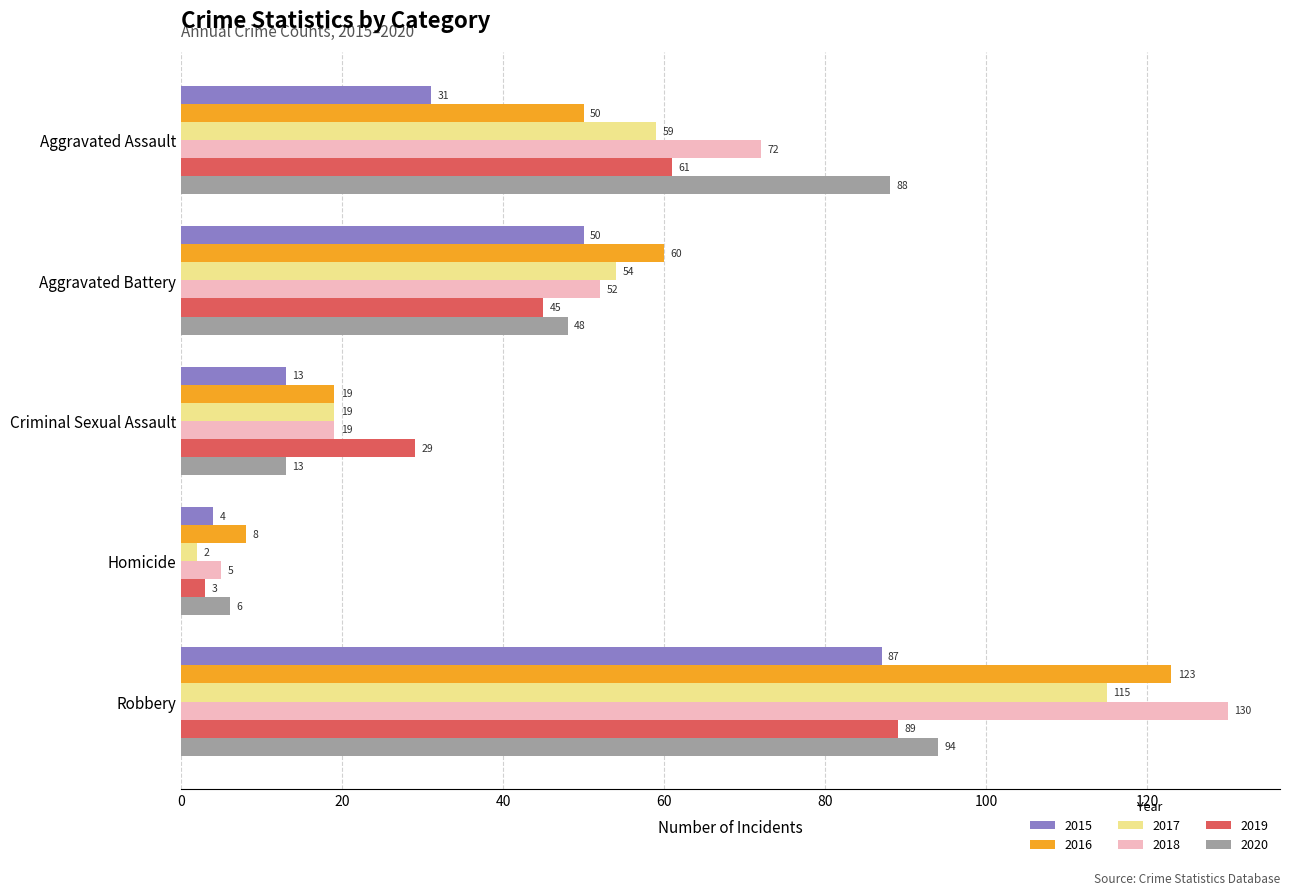

The 2020 series shows 22 at Robbery. True or false?

False